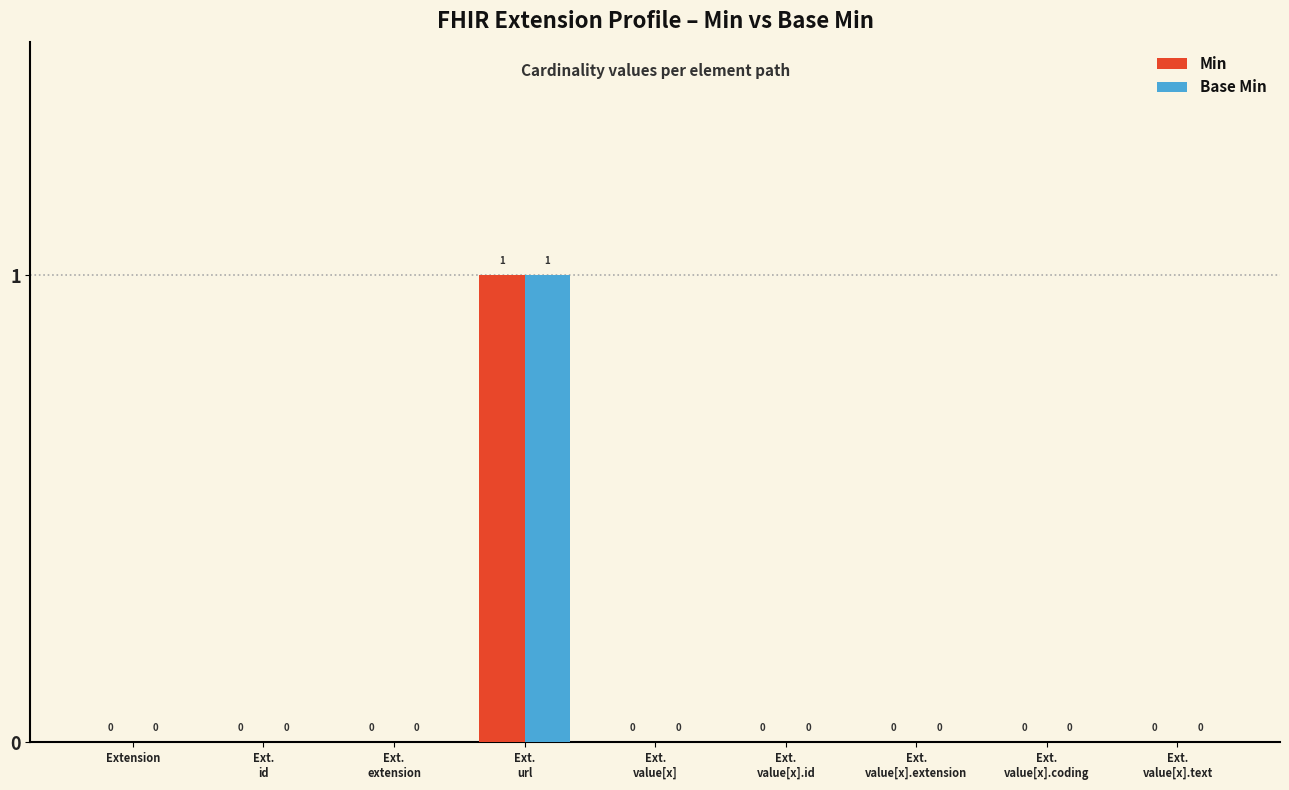

Is it true that Base Min equals 0 at Extension?

True